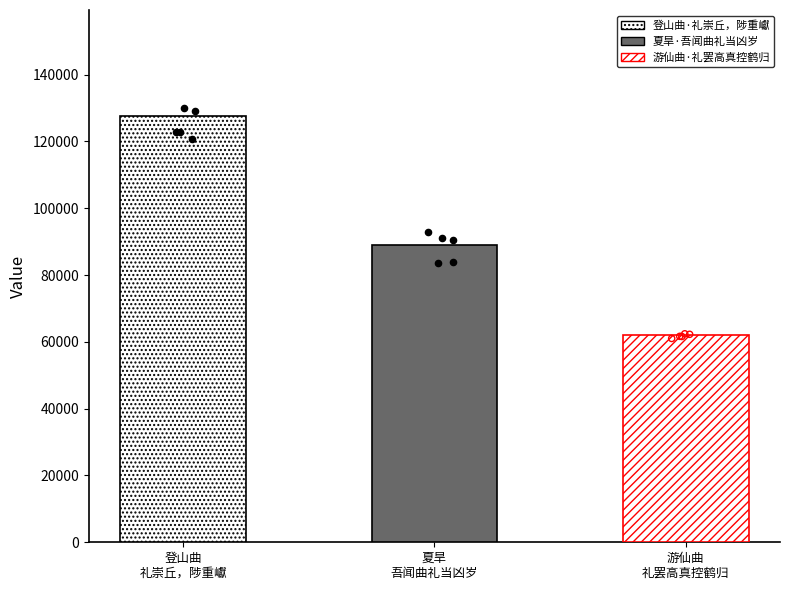

What is the change in value from 登山曲·礼崇丘，陟重巘 to 游仙曲·礼罢高真控鹤归?

-65331